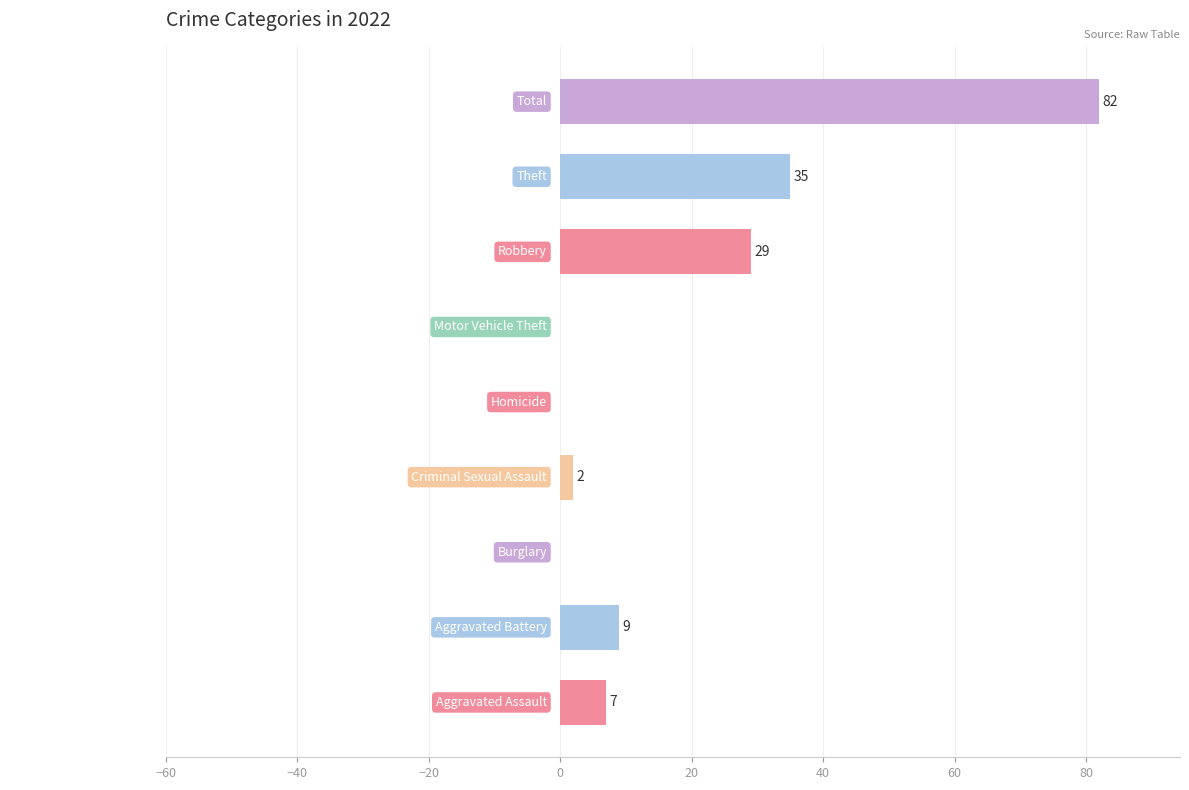

What is the change in value from Criminal Sexual Assault to Total?

+80